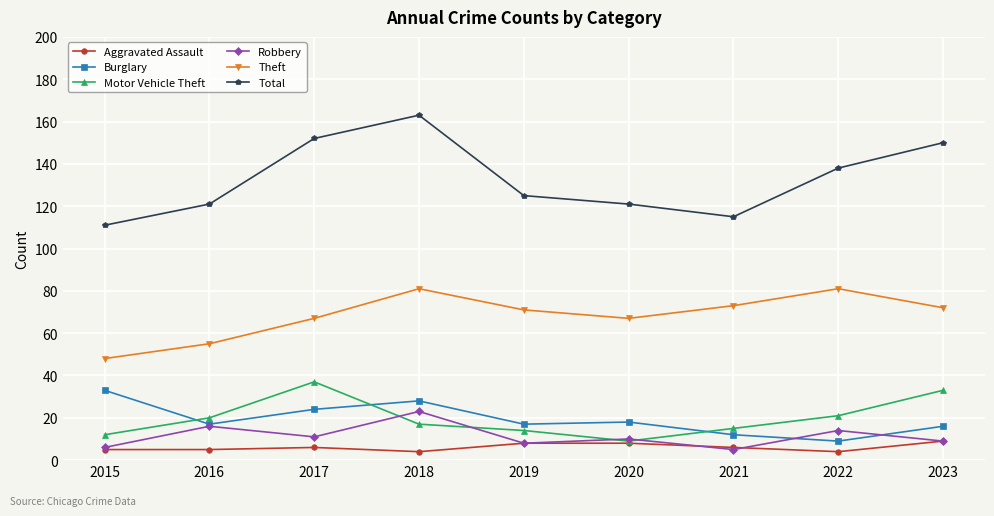

Read the Theft value at 2016.

55